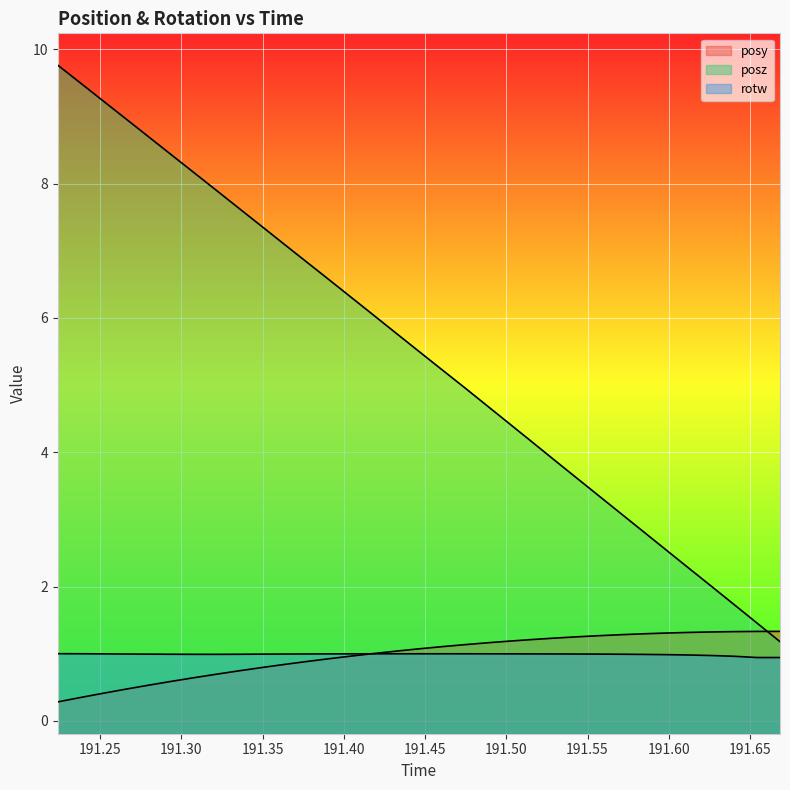

Between 191.307 and 191.349, which series saw the biggest shift?

posz